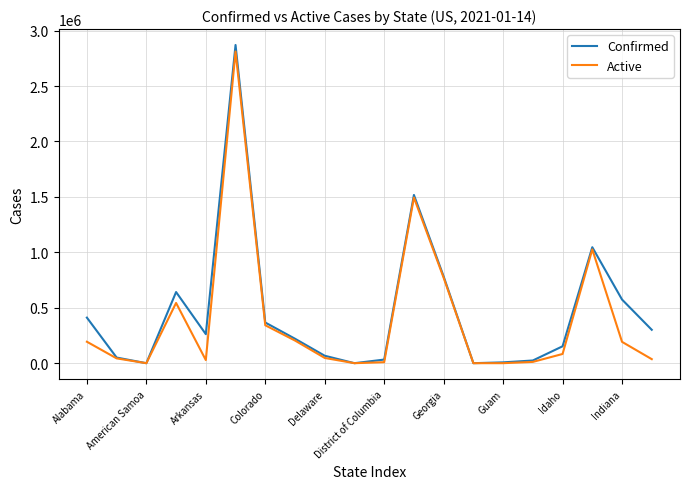

What is the highest value of the Confirmed series?

2870104